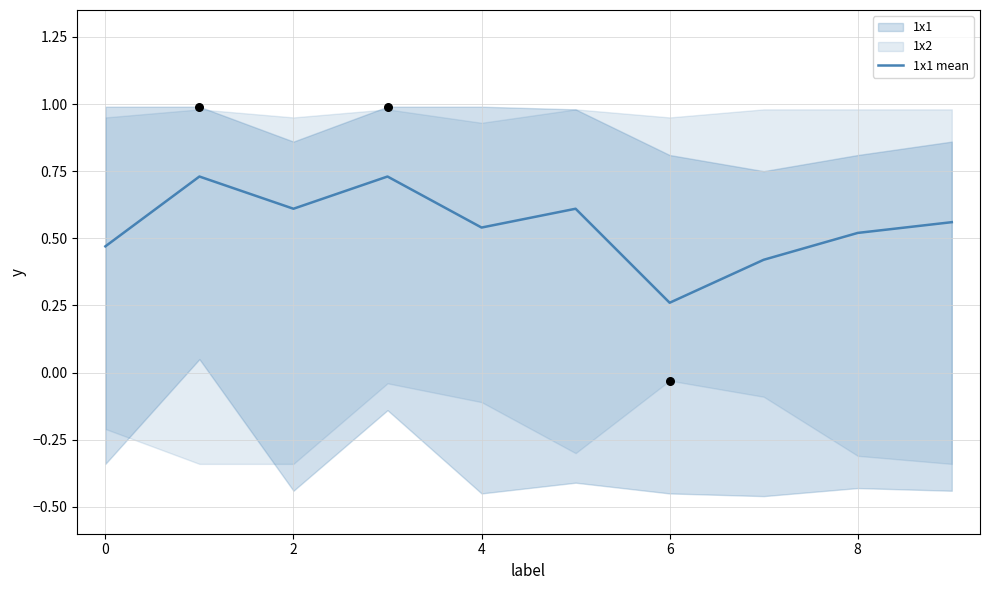

Is it true that 1x1 mean equals 0.6 at 2?

True